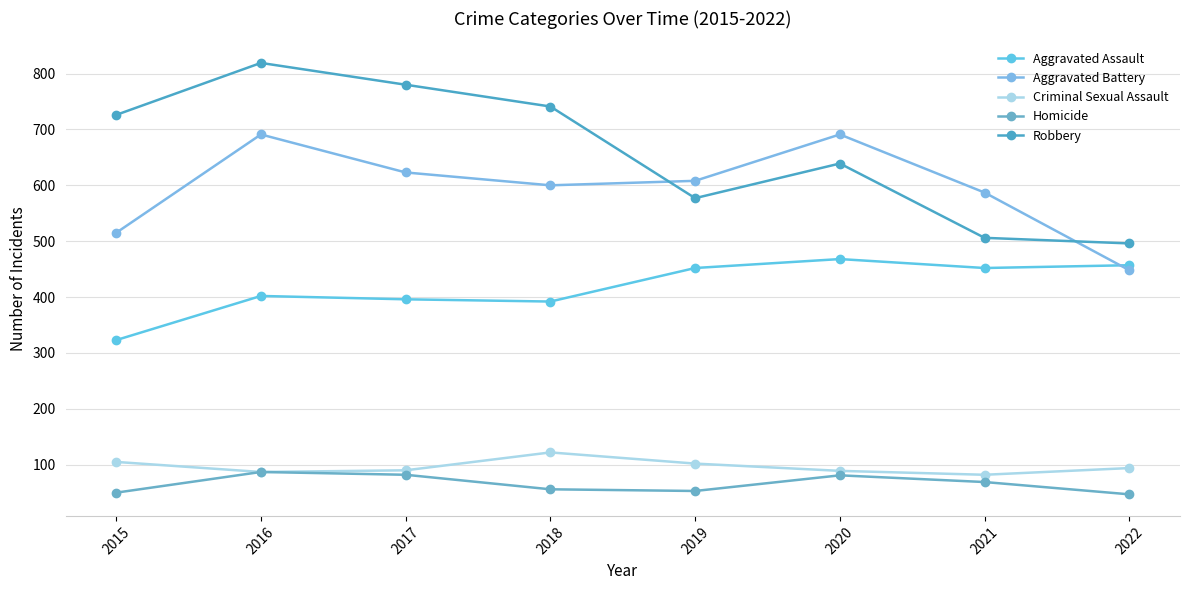

Which has a higher value, 2017 or 2020?

2020